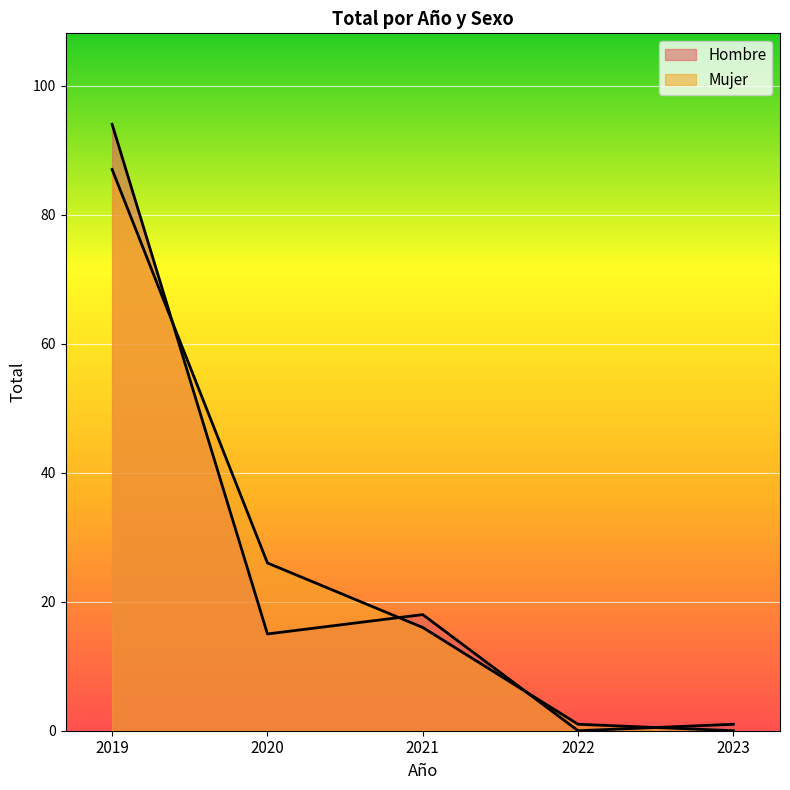

Which has a higher value, 2023 or 2020?

2020